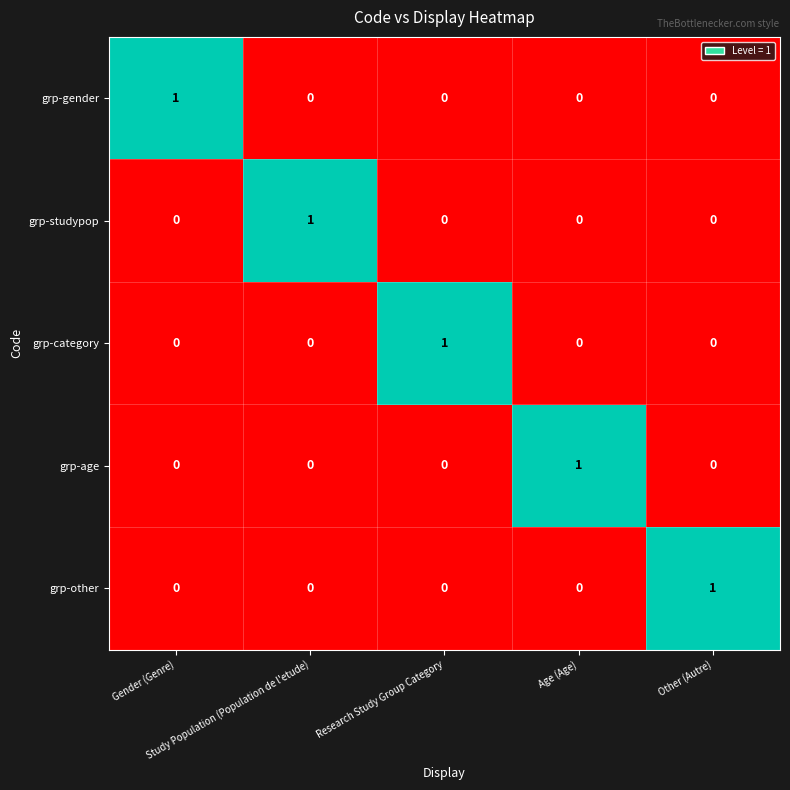

At how many categories does at least one series exceed 0?

5